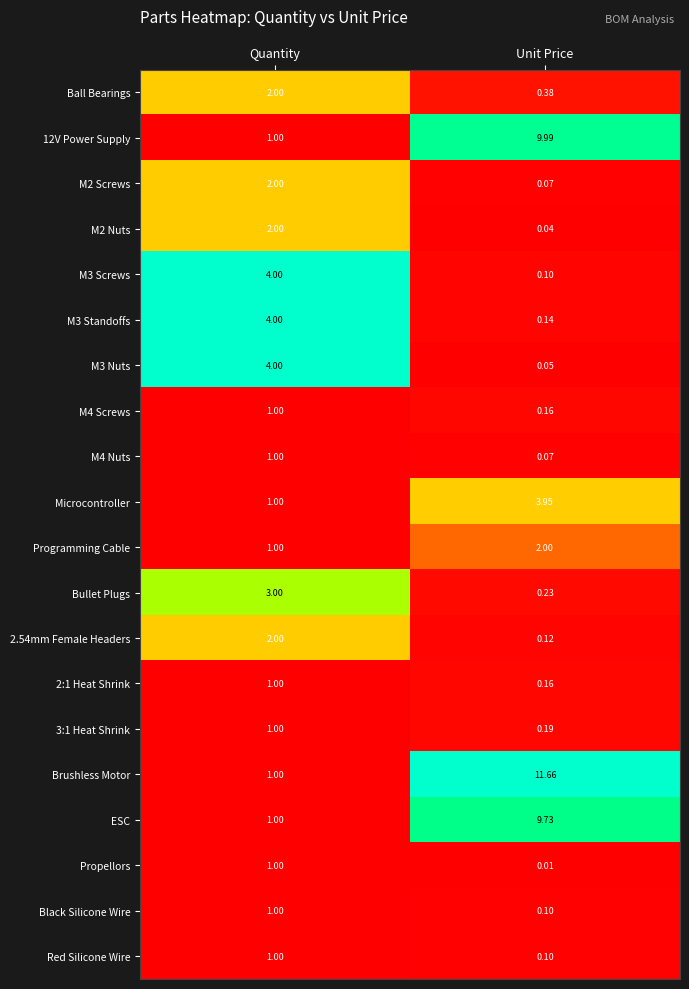

Which series has the widest spread of values?

Brushless Motor